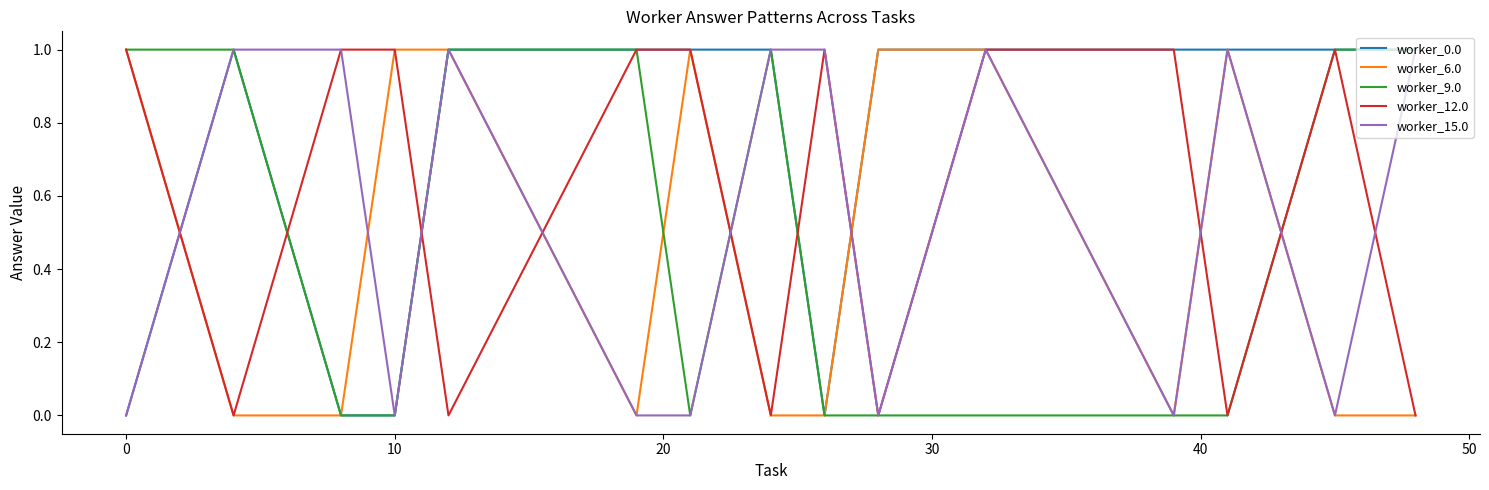

Which series has the largest total across all categories?

worker_0.0